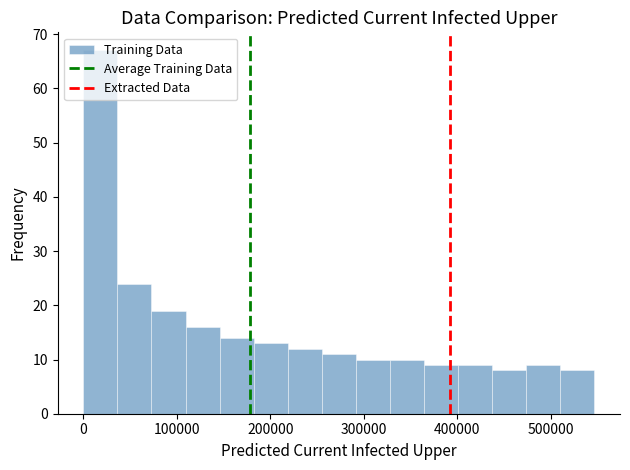

Around what value on the x-axis is the tallest bar? Give the approximate position of its centre, as read against the axis.

20000